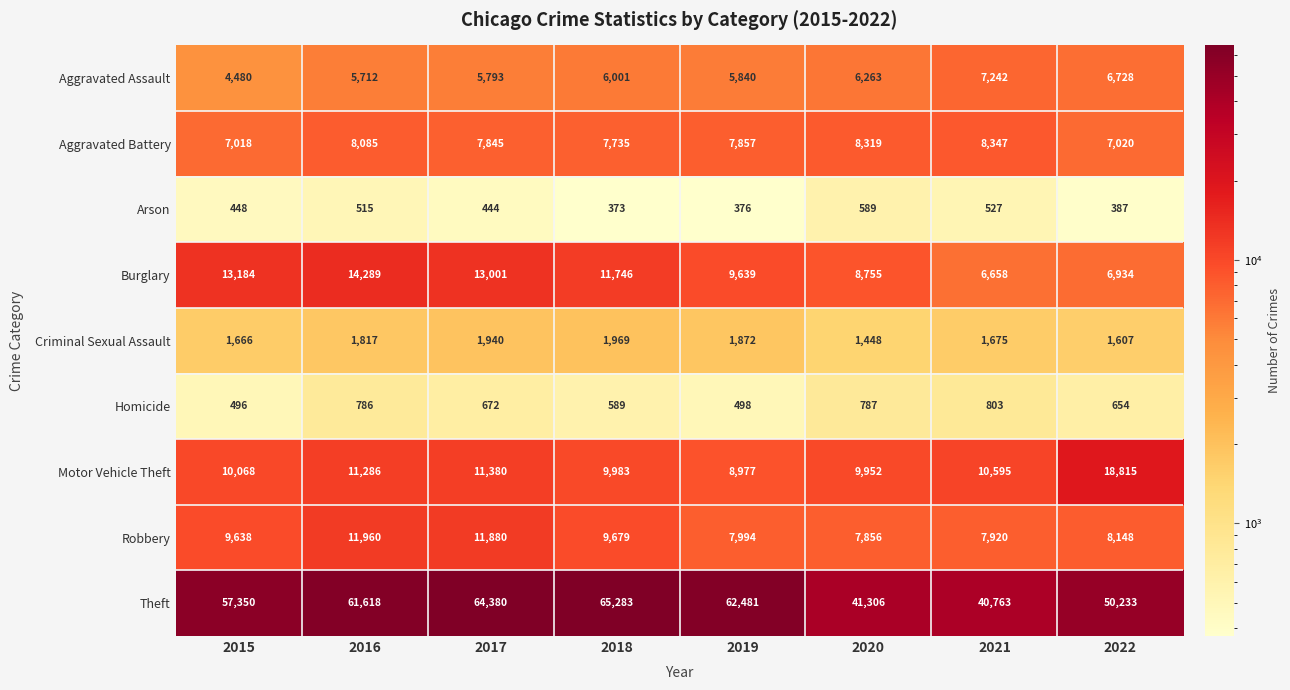

At 2015, list the series in order from largest to smallest.

Theft, Burglary, Motor Vehicle Theft, Robbery, Aggravated Battery, Aggravated Assault, Criminal Sexual Assault, Homicide, Arson